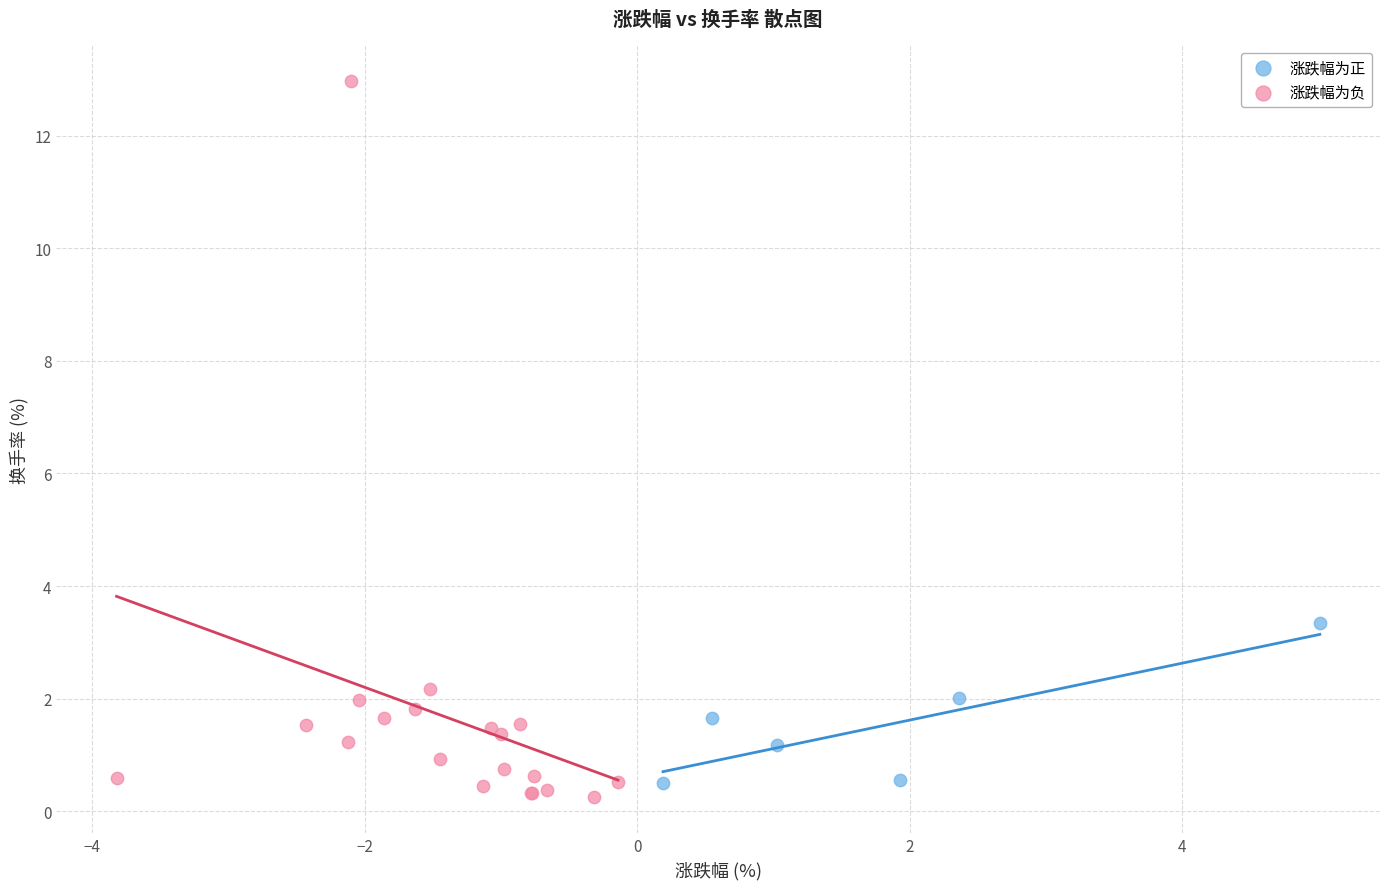

What are all the series names shown in the legend?

涨跌幅为正, 涨跌幅为负